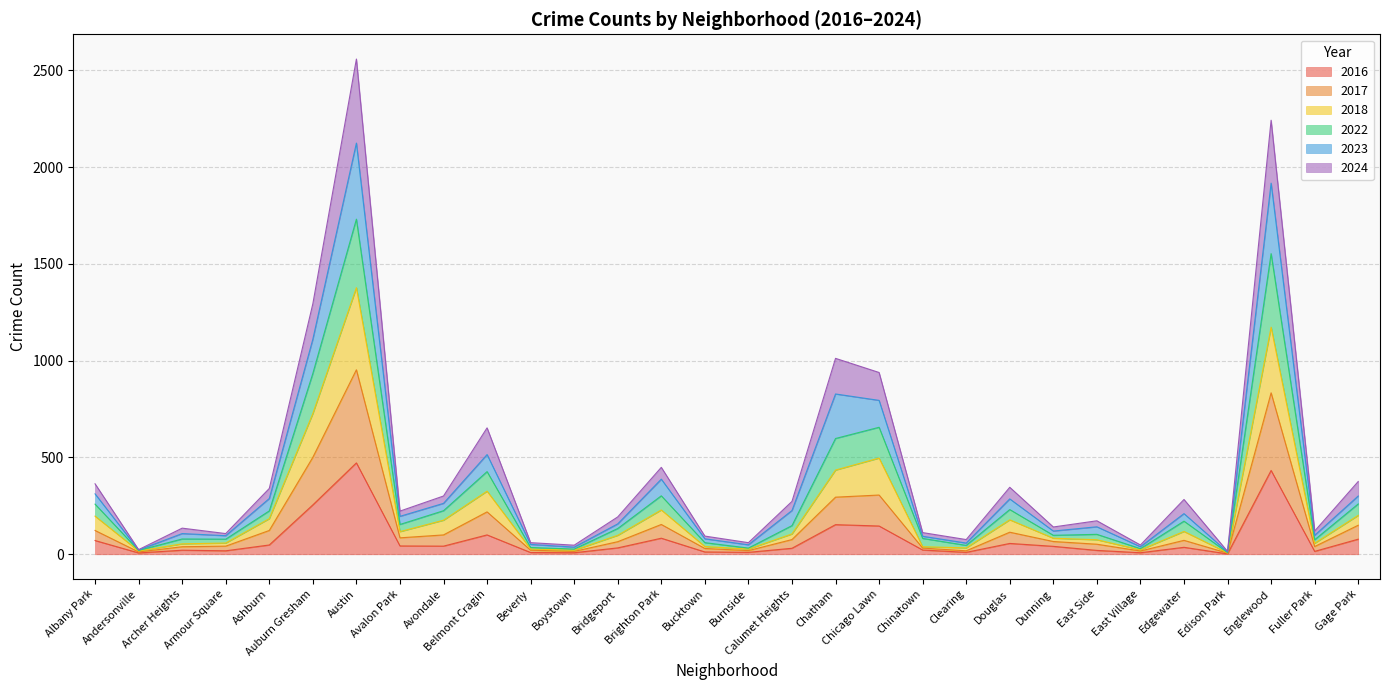

In 2024, how many points are lower than both neighbors (excluding endpoints)?

10